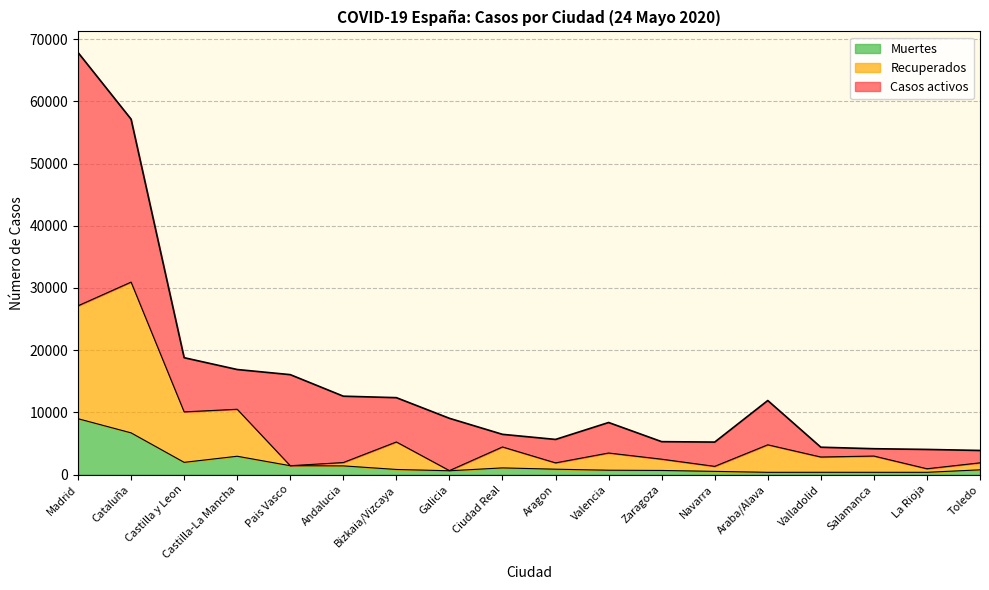

Is it true that Muertes equals 1961 at Castilla y Leon?

True